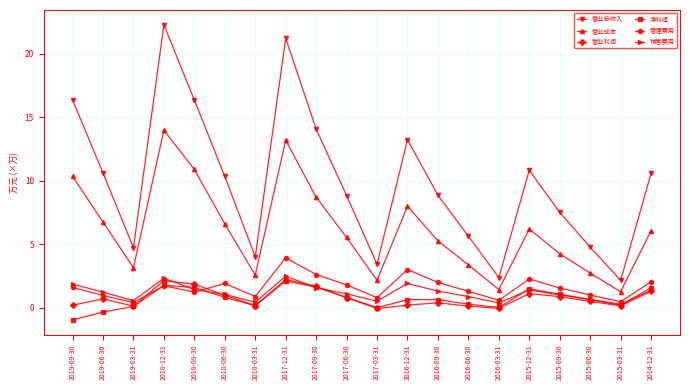

True or false: 净利润 and 营业总收入 cross at least once.

False